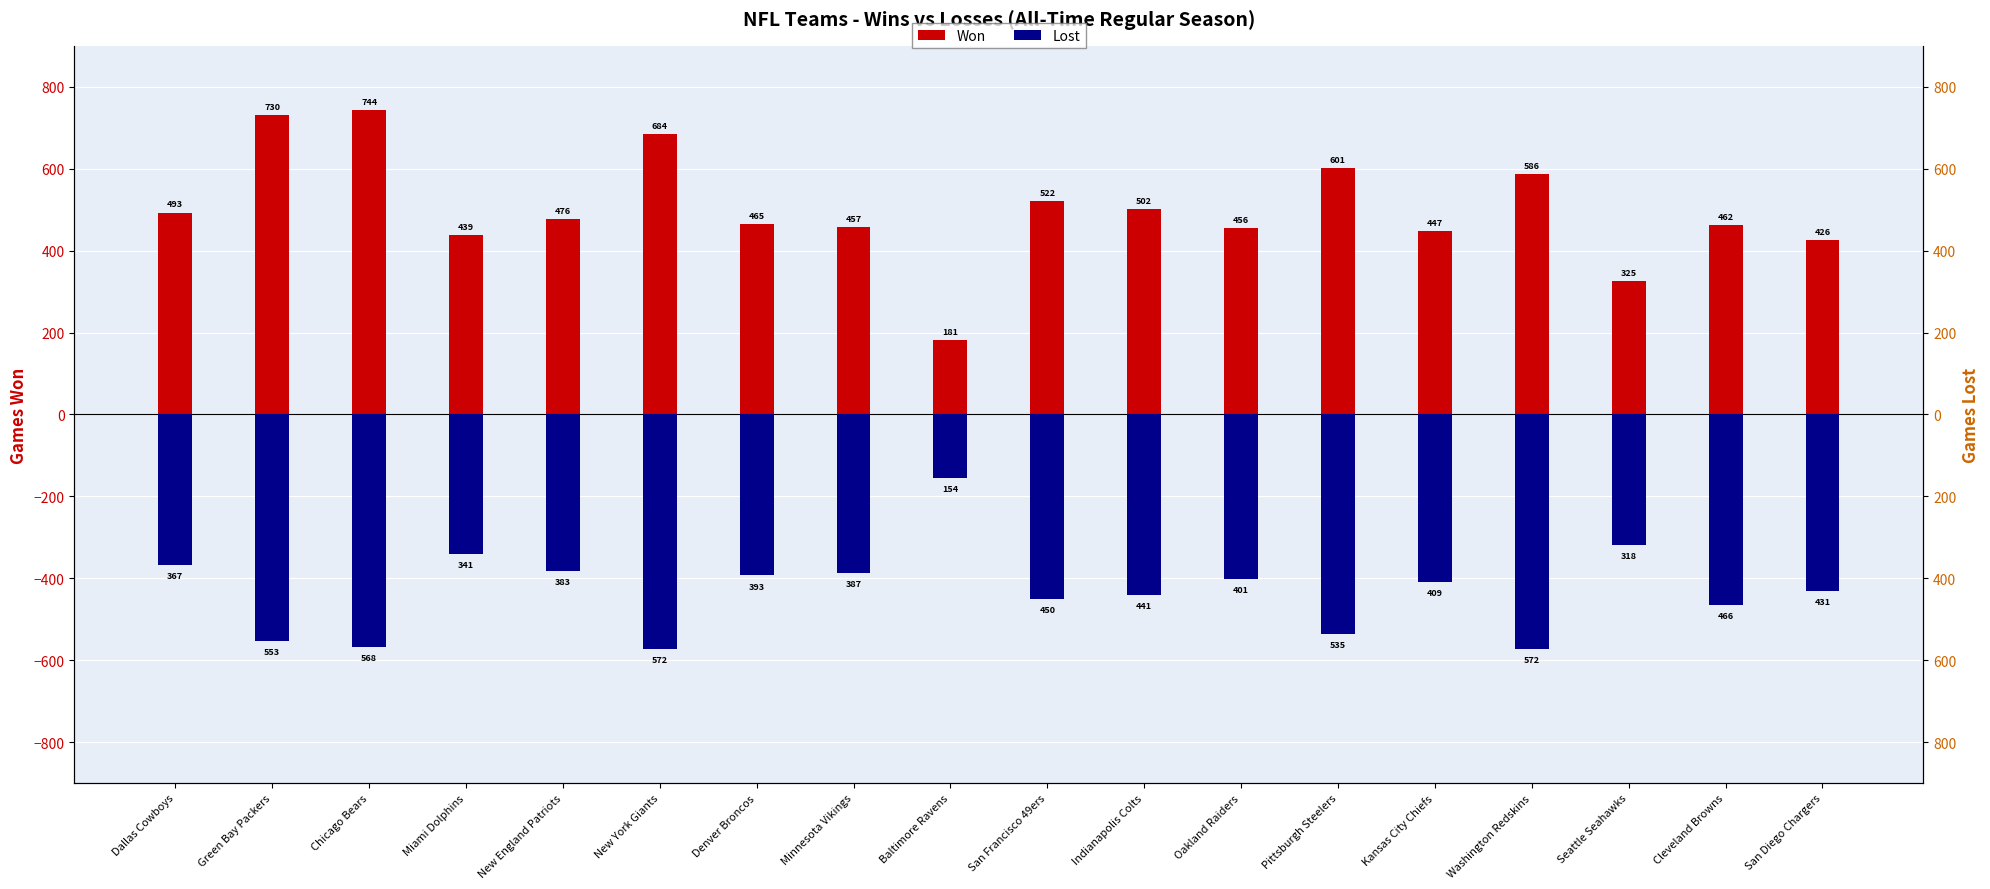

Which category has the lowest value across all series?

New York Giants